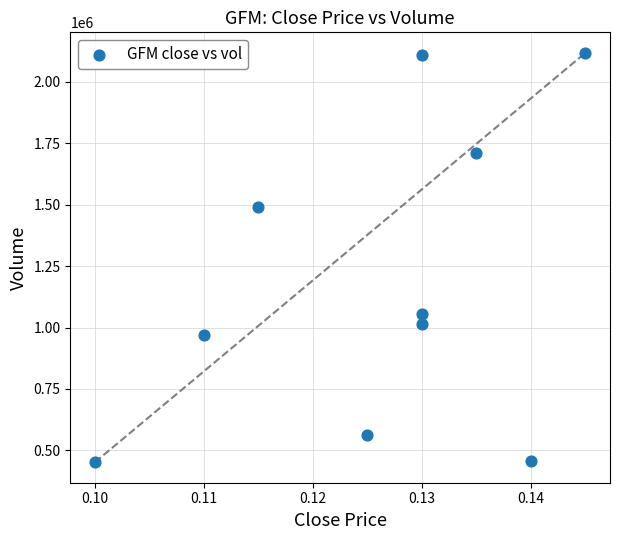

What is the range of Y values (max minus min)?

1665300